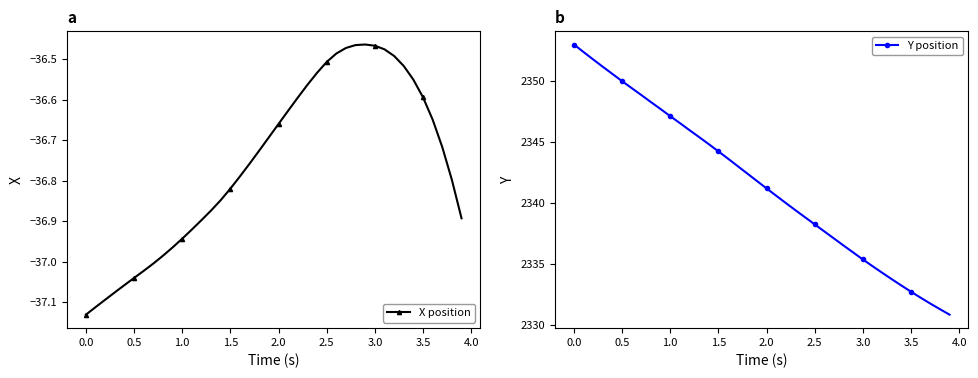

What is the minimum value for Y position?

2330.8